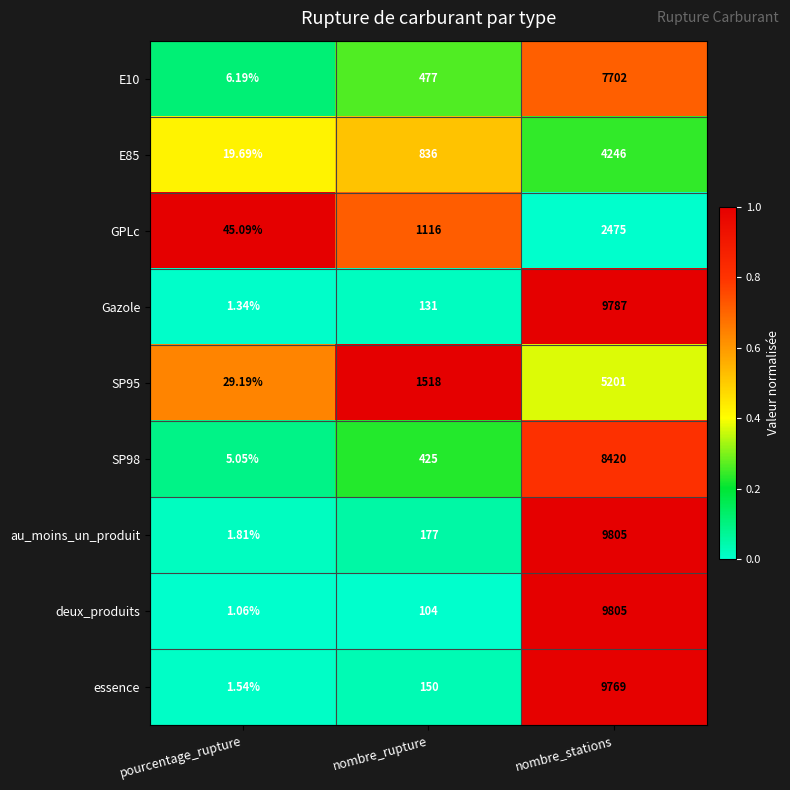

At which category is the sum across all series the highest?

nombre_stations